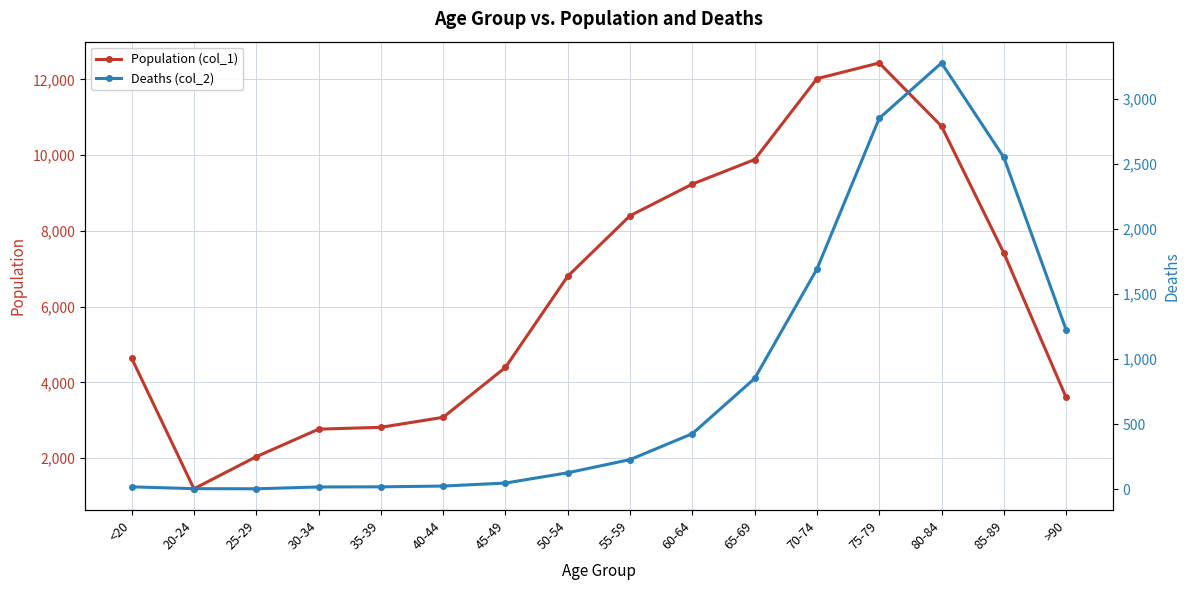

Which category has the highest value in the Deaths (col_2) series?

80-84